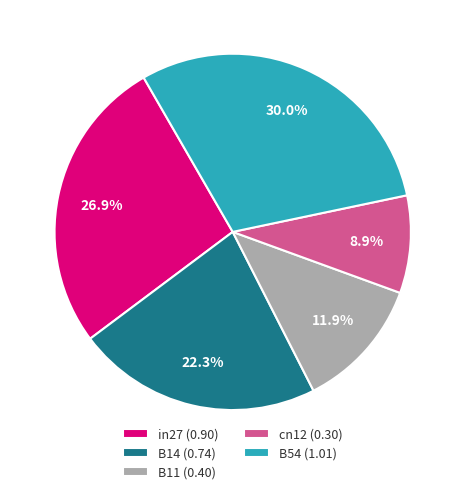

Do B54 and cn12 together represent more than half of the pie?

No